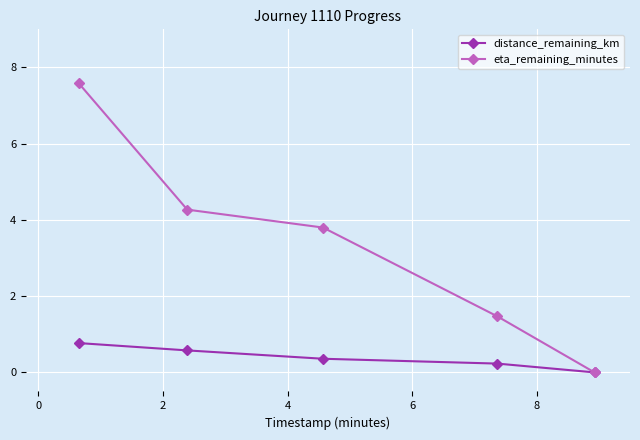

True or false: eta_remaining_minutes has more than 0 interior local peaks.

False